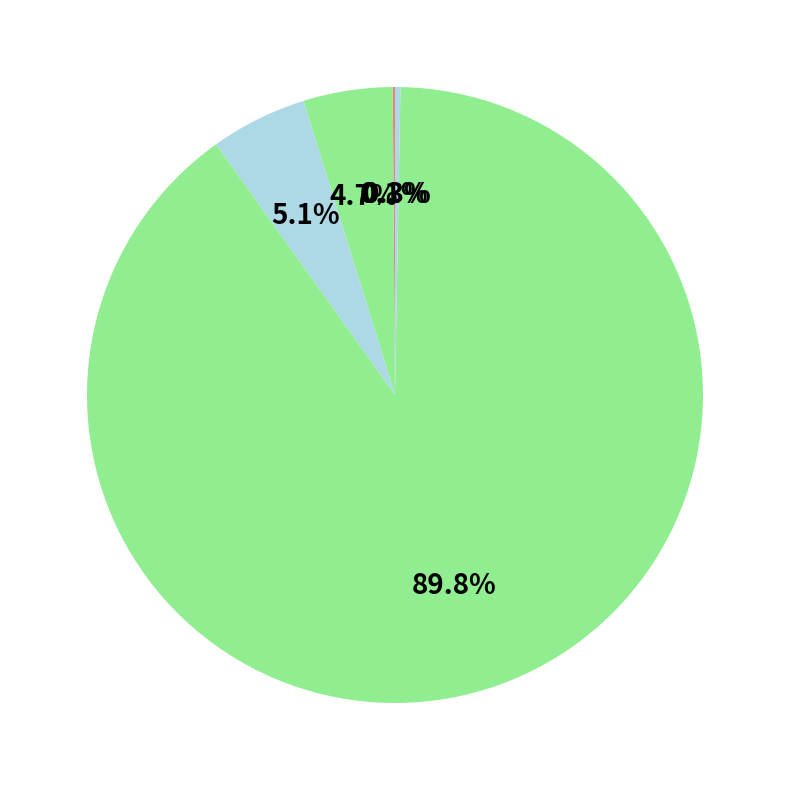

Is there a majority slice in this chart?

Yes